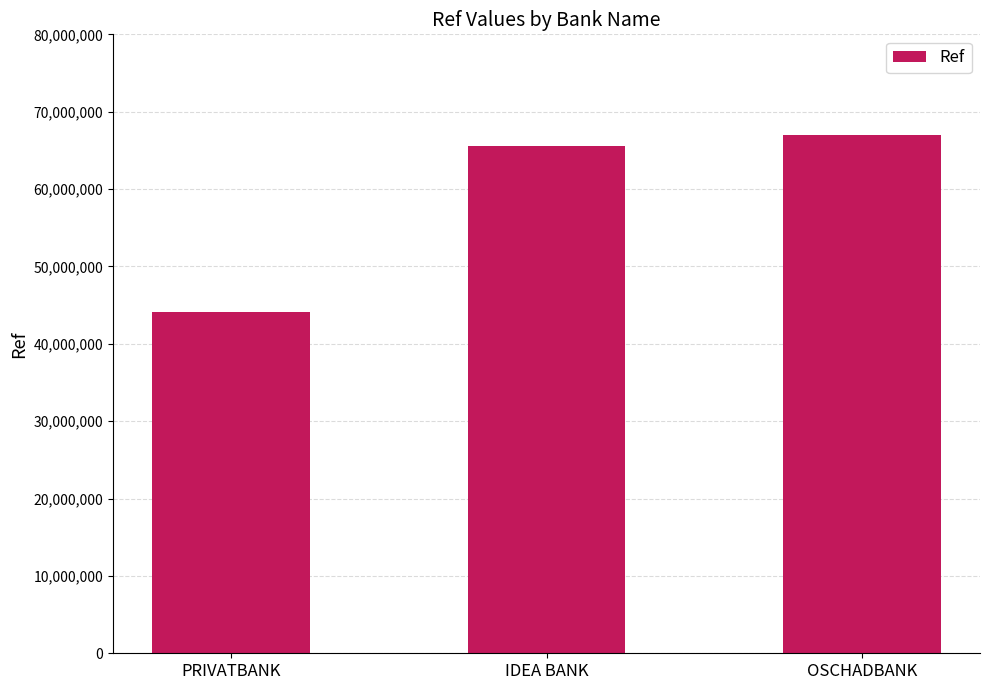

Which label corresponds to the smallest value in the chart?

PRIVATBANK